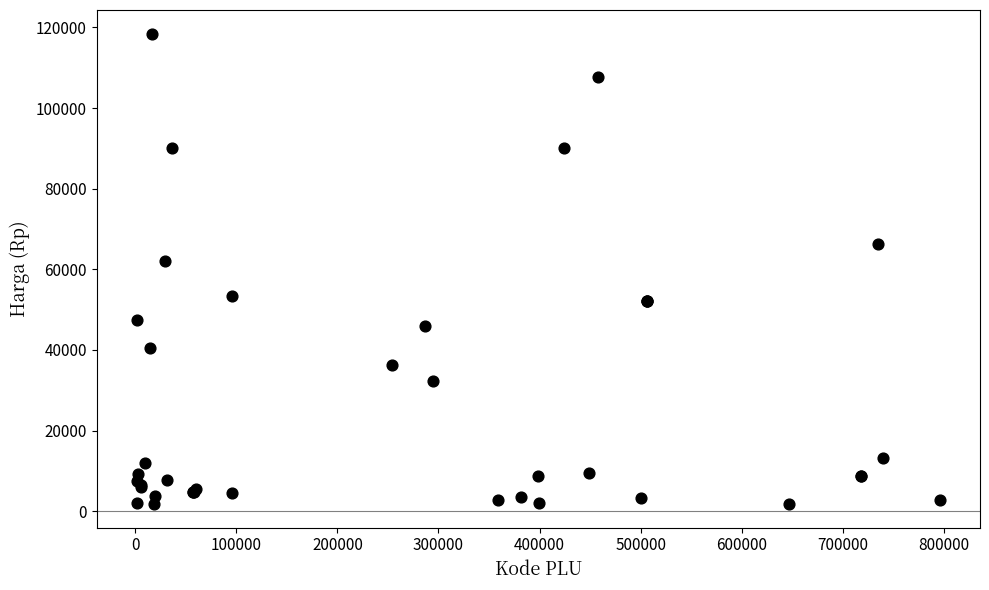

What Y value in the scatter plot is closest to 60125?

62000